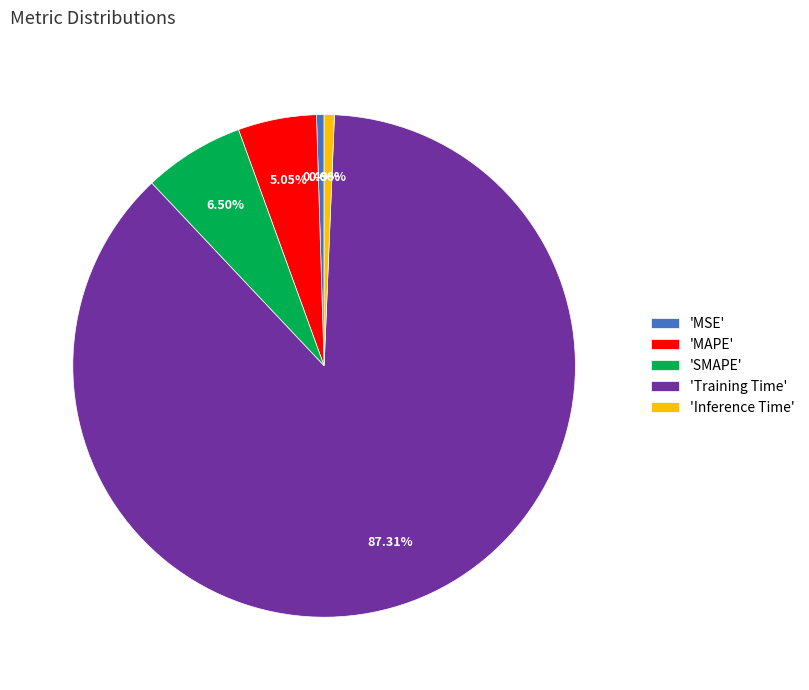

Which has a higher value, 'Inference Time' or 'Training Time'?

'Training Time'